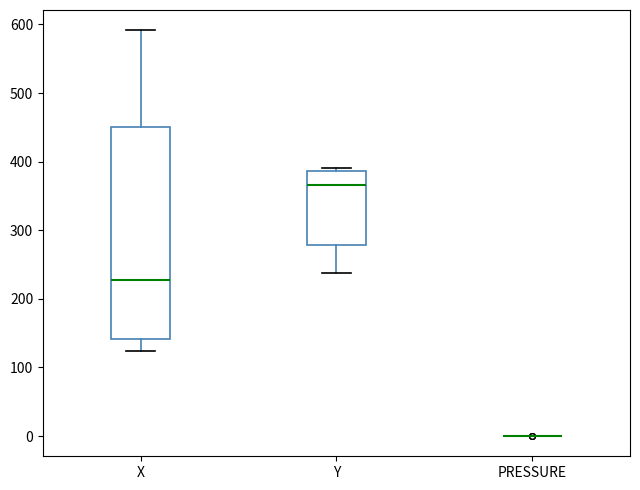

Reading left to right, transcribe this box plot: for each box, give where its median line is, the range the box spans, and where its two whiskers end, as read against the y-axis. The values are not printed on the chart, so give them approximately, as read against the axis.

X: median 230, box 140 to 450, whiskers 120 to 590
Y: median 370, box 280 to 390, whiskers 240 to 390 (just above the box's upper edge)
PRESSURE: box collapsed to a line at 0, whiskers 0 to 0